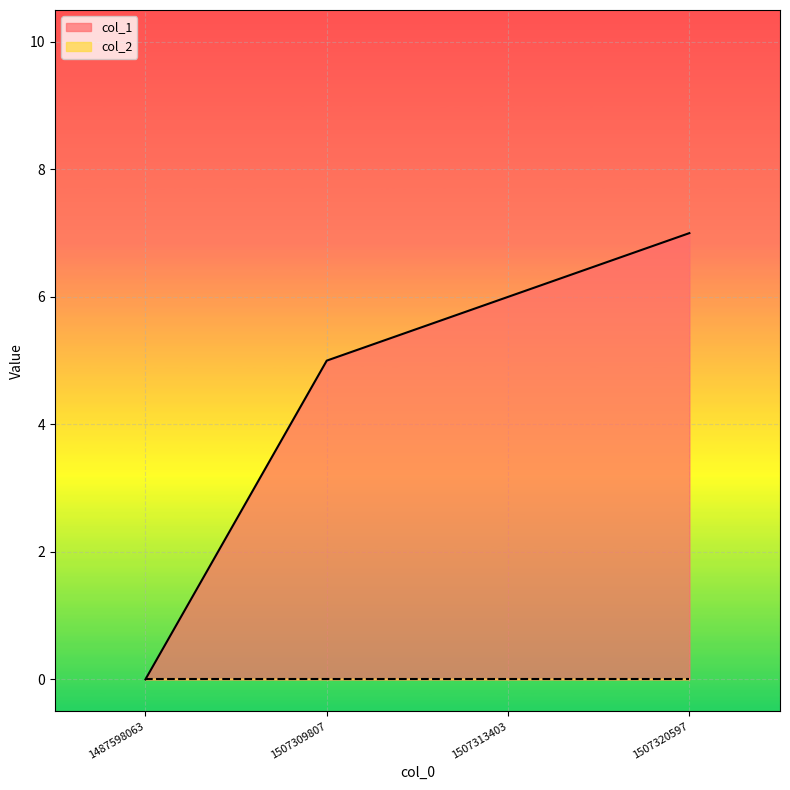

Reading right to left, list all the values displayed in this chart.

7	6	5	0